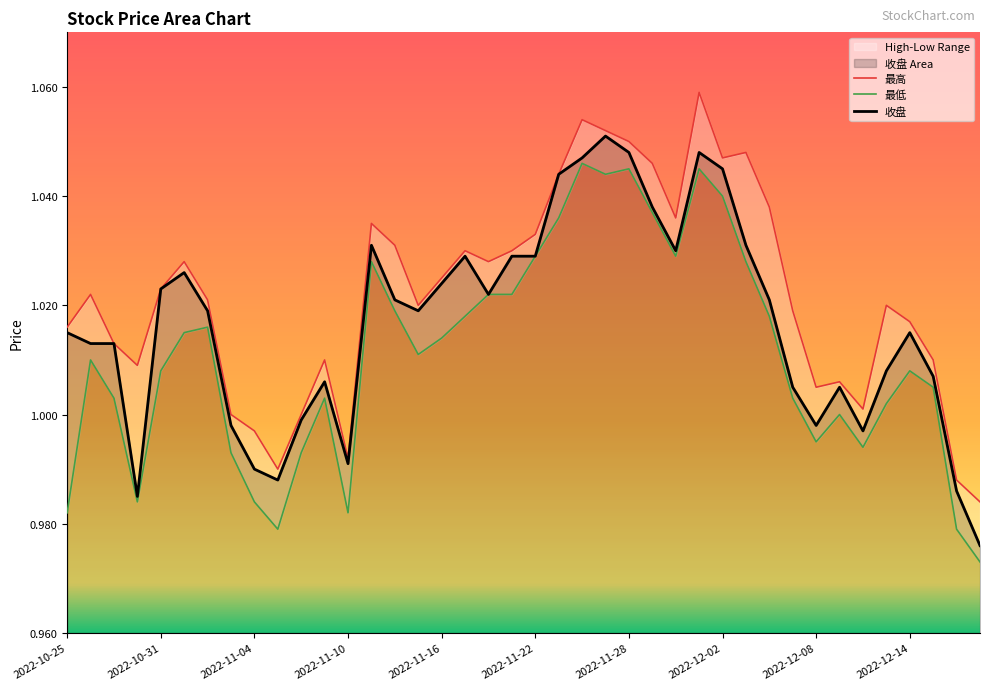

At which category is the sum across all series the highest?

2022-12-01